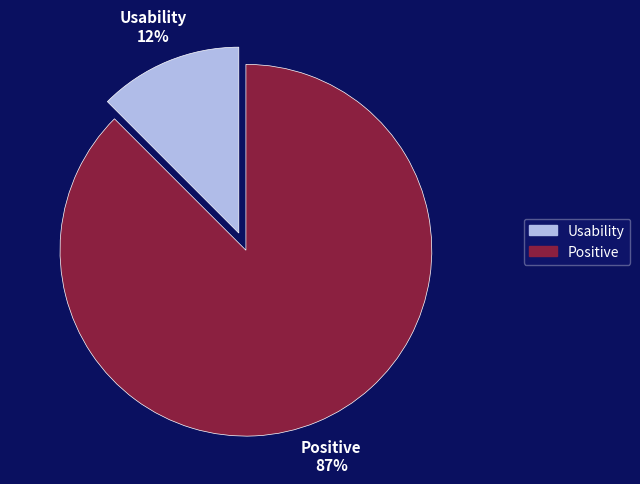

Which category has the biggest portion of the pie?

Positive